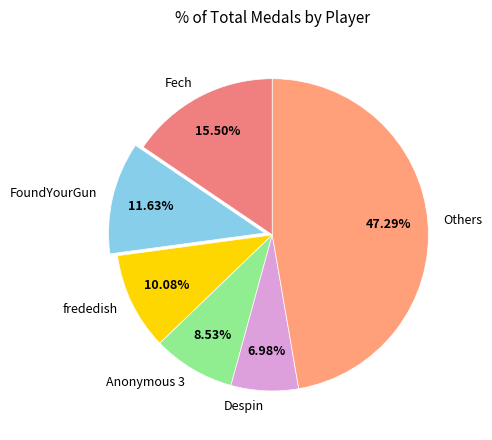

Is there any slice that represents more than half of the pie?

No